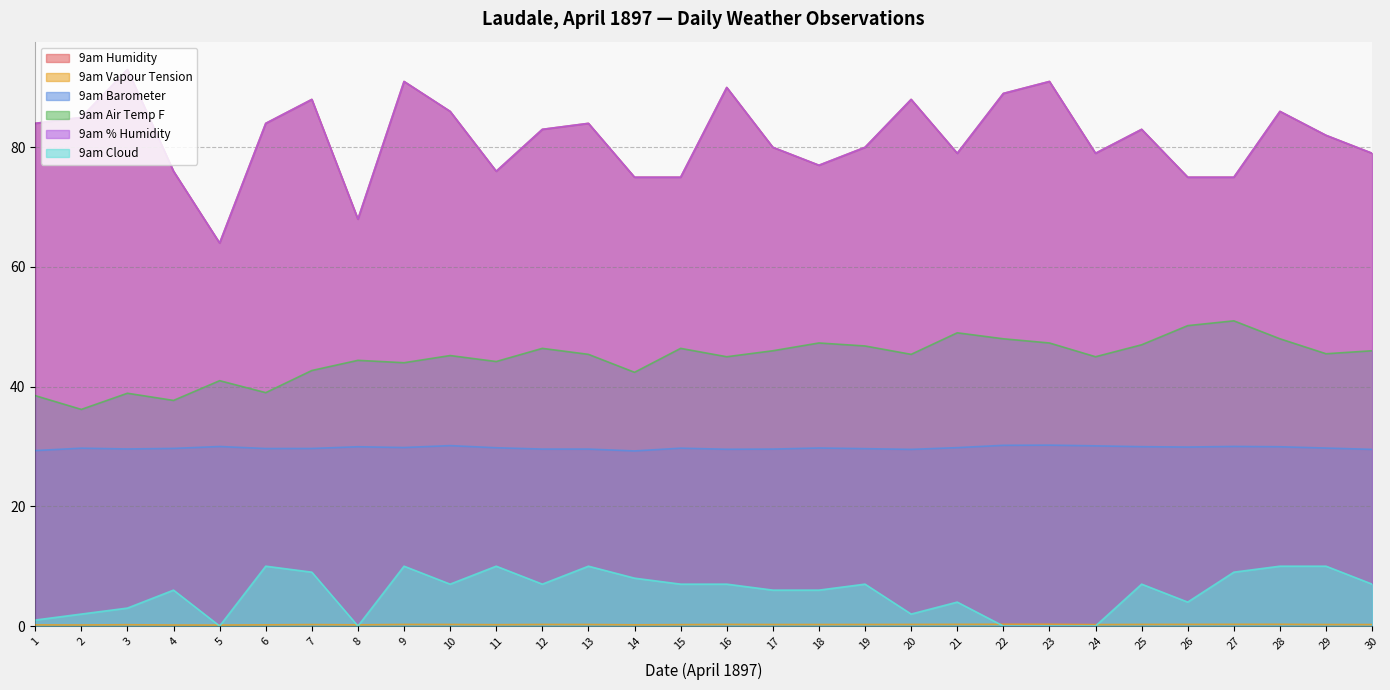

What is the spread (max minus min) of values at 20?

87.7